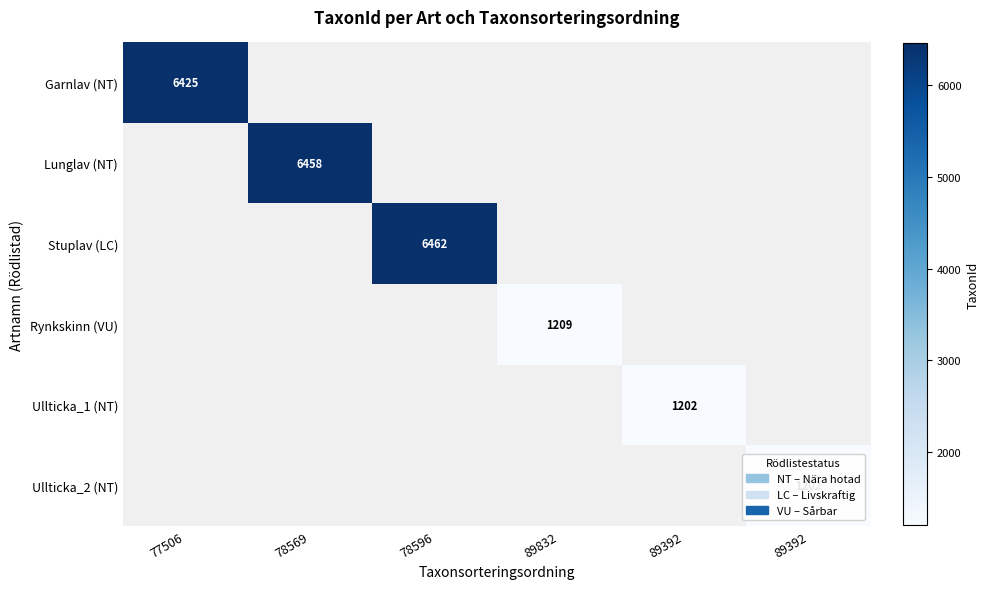

At which category does the chart reach its minimum across all series?

89392